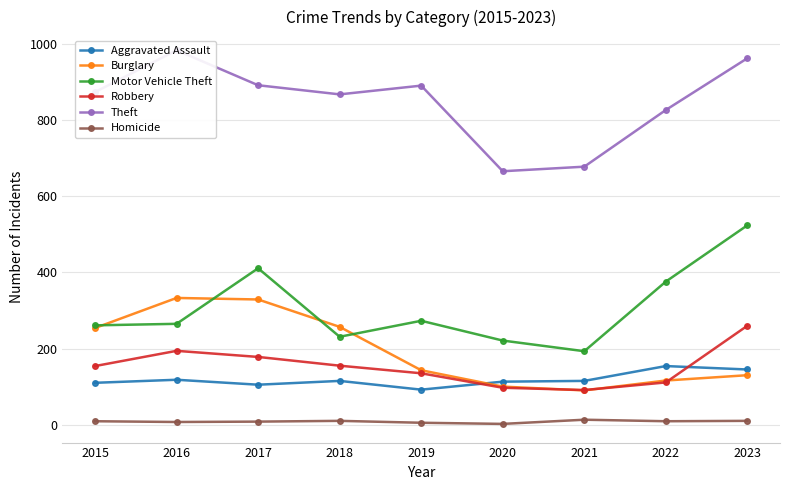

Is the value of Robbery at 2018 greater than the value of Aggravated Assault at 2018?

Yes